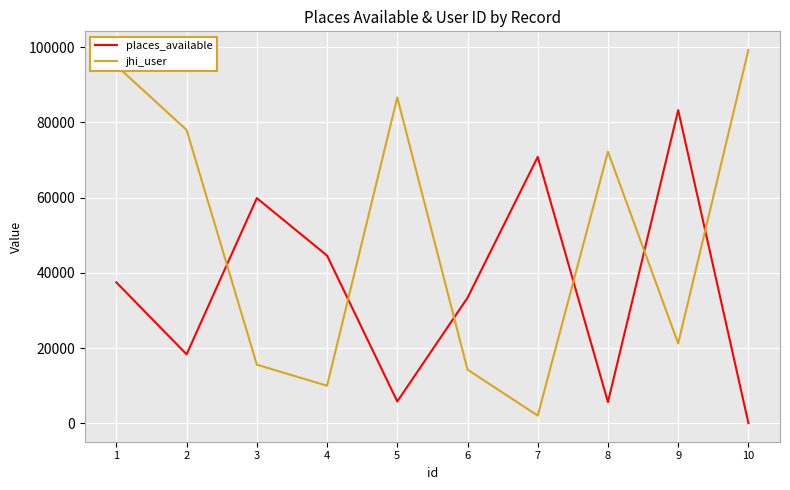

How many categories are shown in the chart?

10